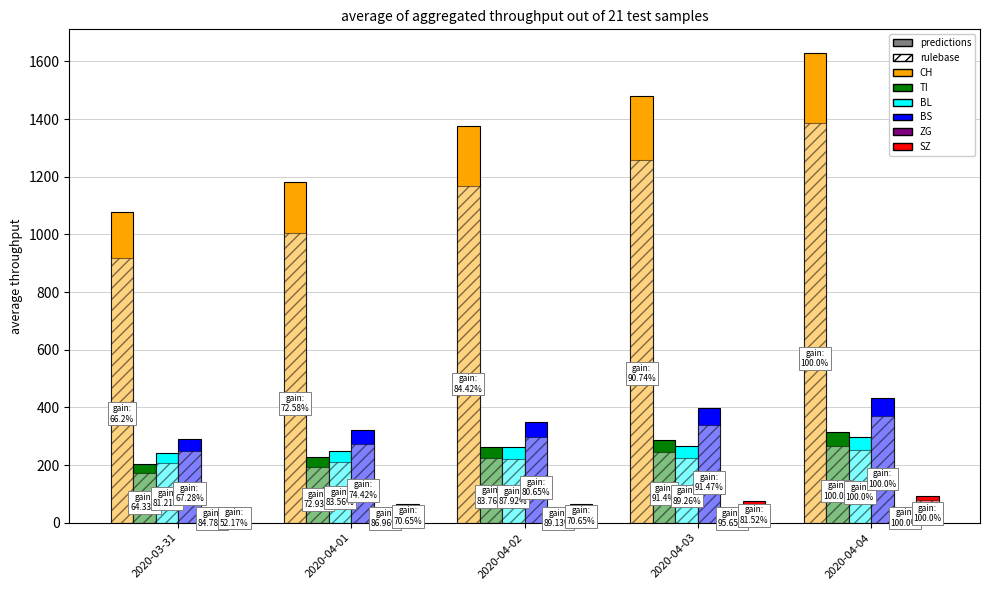

Is it true that BS equals 292 at 2020-03-31?

True